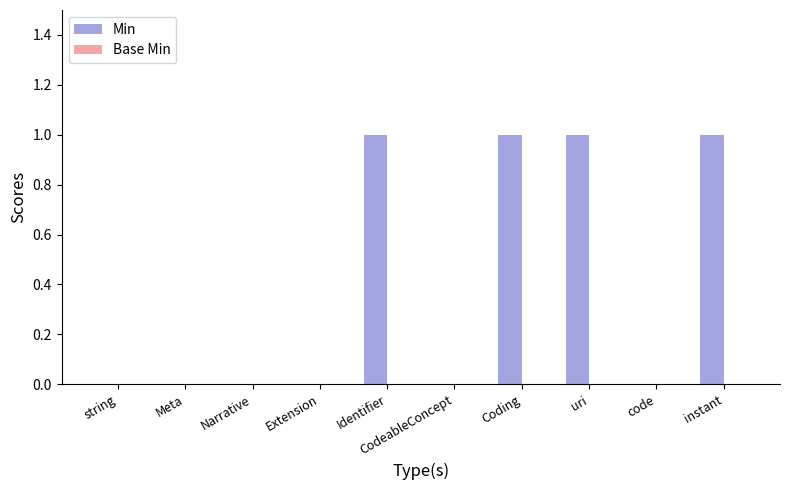

Is it true that the value at Identifier is 1?

True